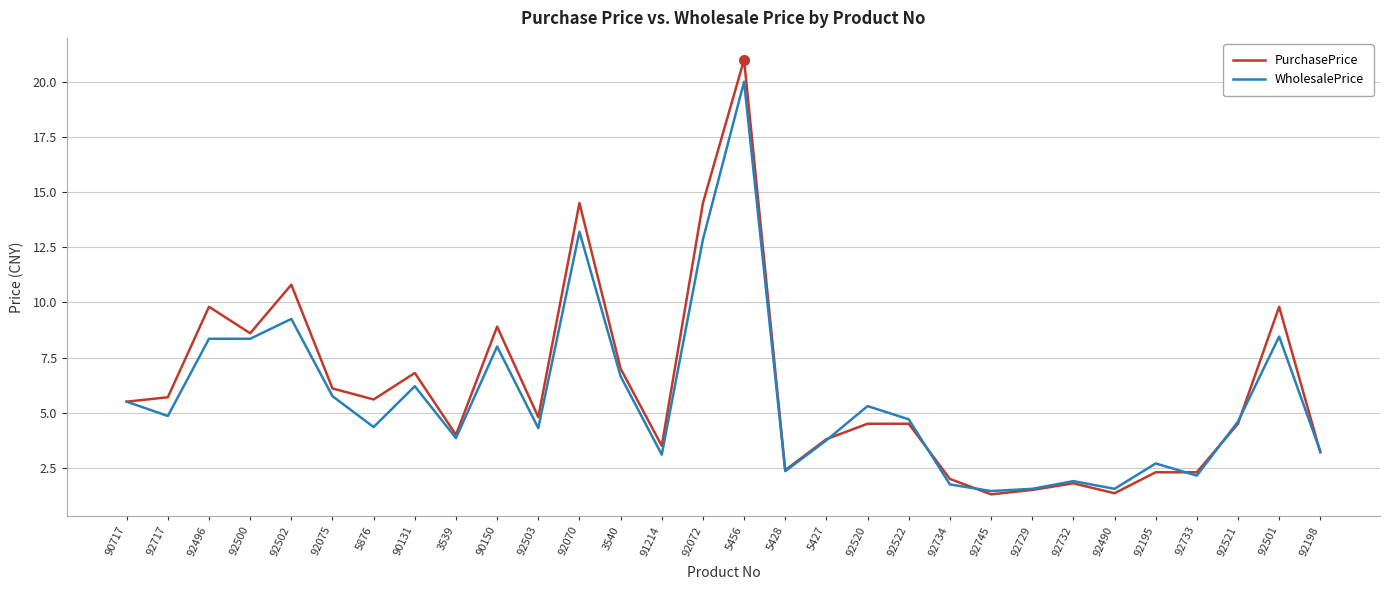

The value of PurchasePrice at 5456 is 21.0. True or false?

True